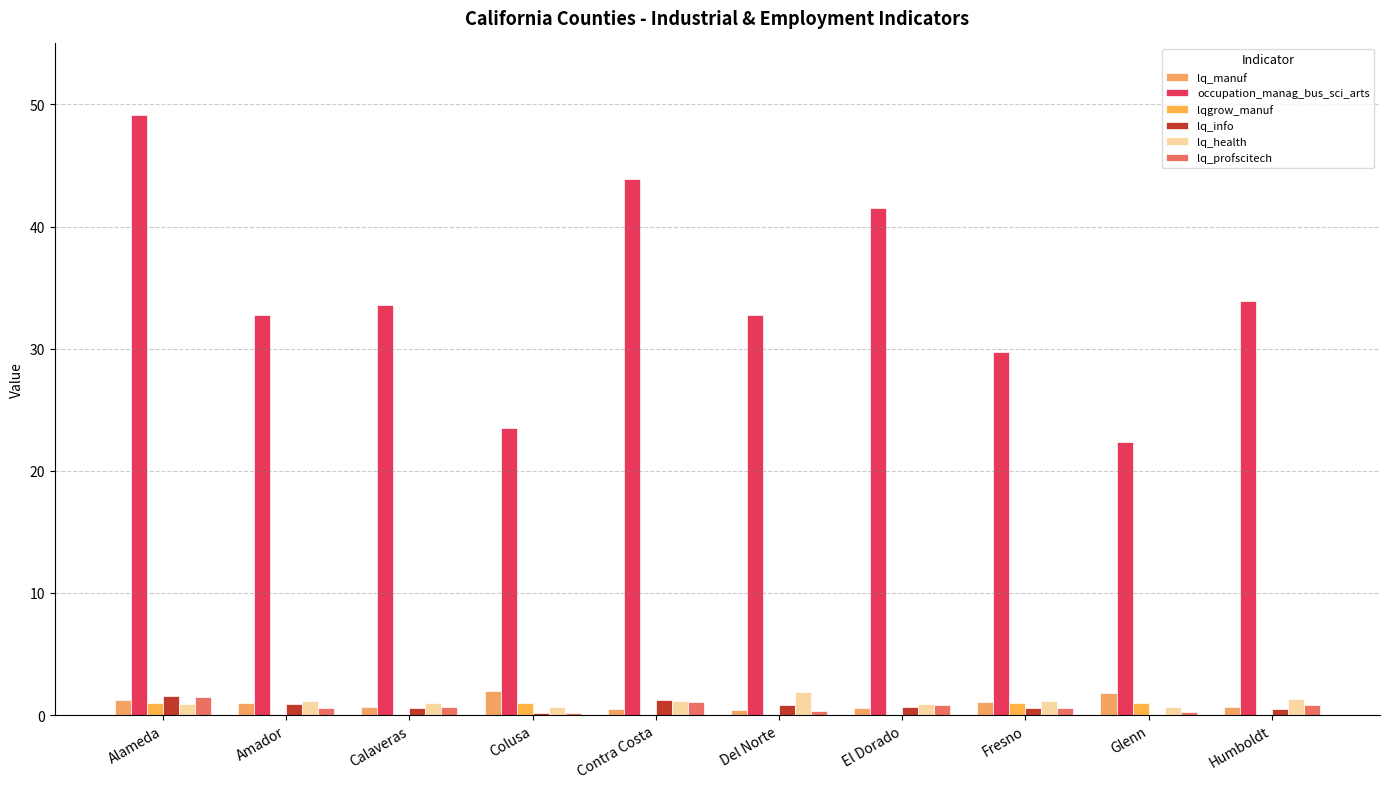

Are the bars grouped side by side (vs. stacked)?

Yes